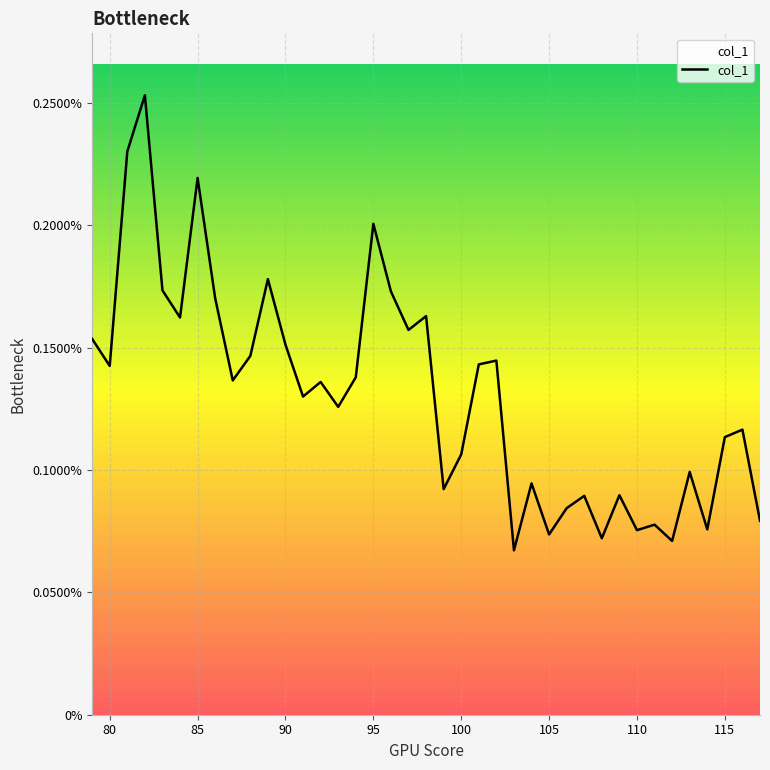

Is this an area chart (filled region under the line)?

No